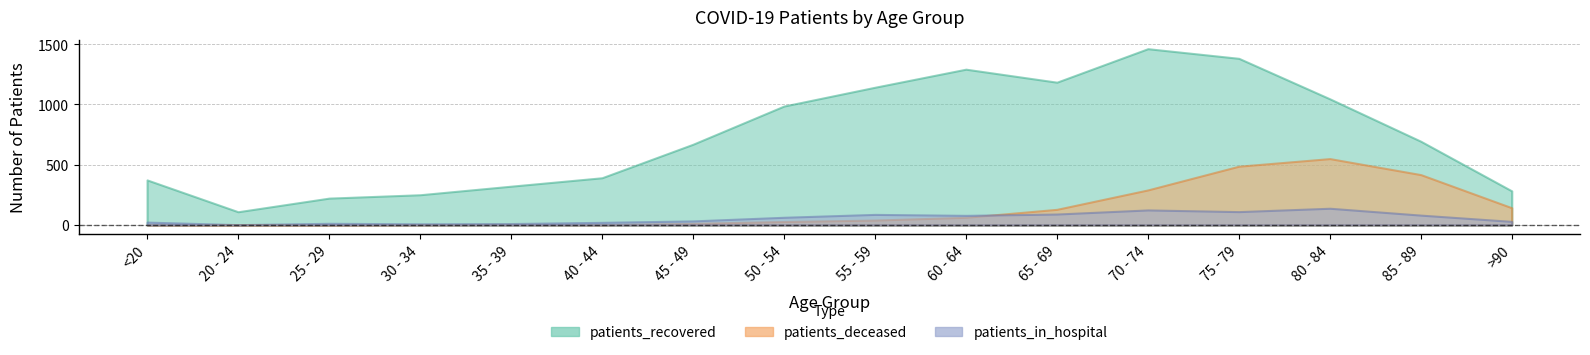

The value of patients_deceased at 55 - 59 is 41. True or false?

True